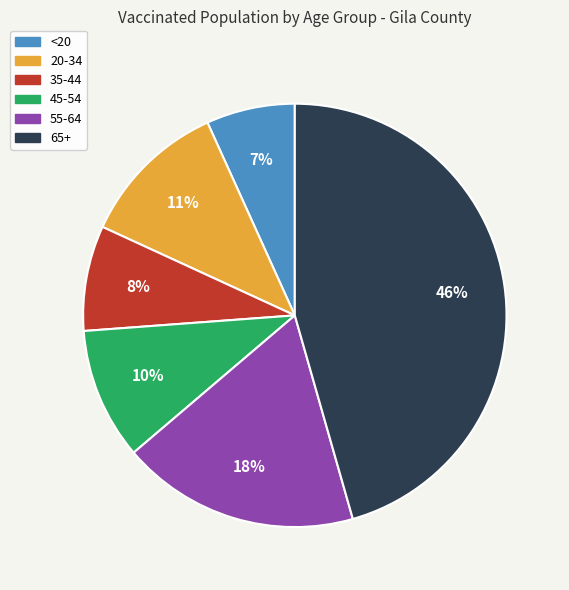

Combined, do <20 and 45-54 account for over 50%?

No